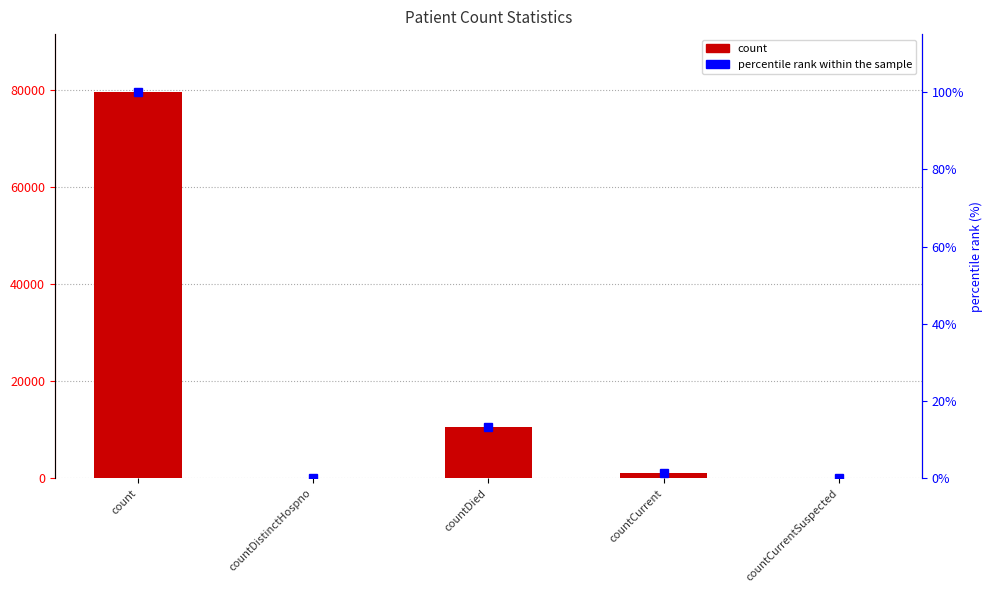

At countCurrentSuspected, list the series in order from smallest to largest.

count, percentile rank within the sample